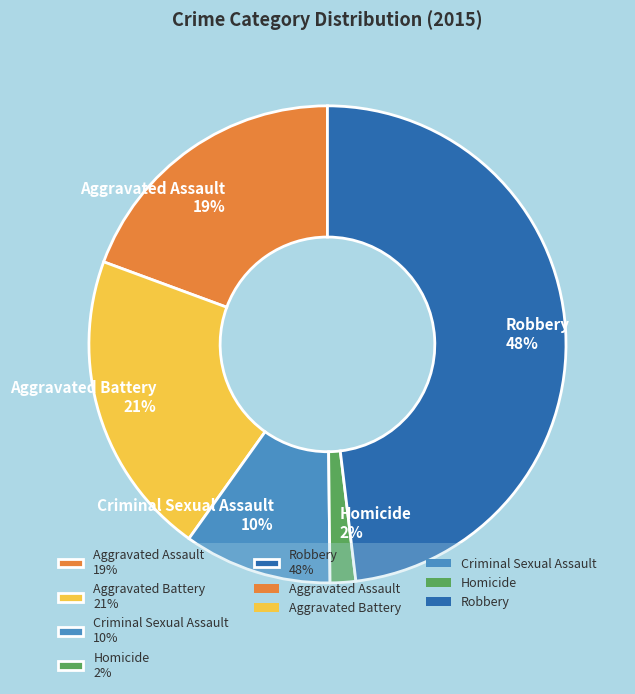

Does Aggravated Battery account for over 50% of the chart?

No